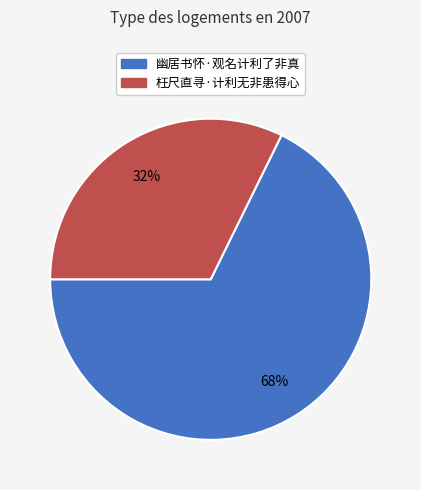

Which category accounts for the majority?

幽居书怀·观名计利了非真